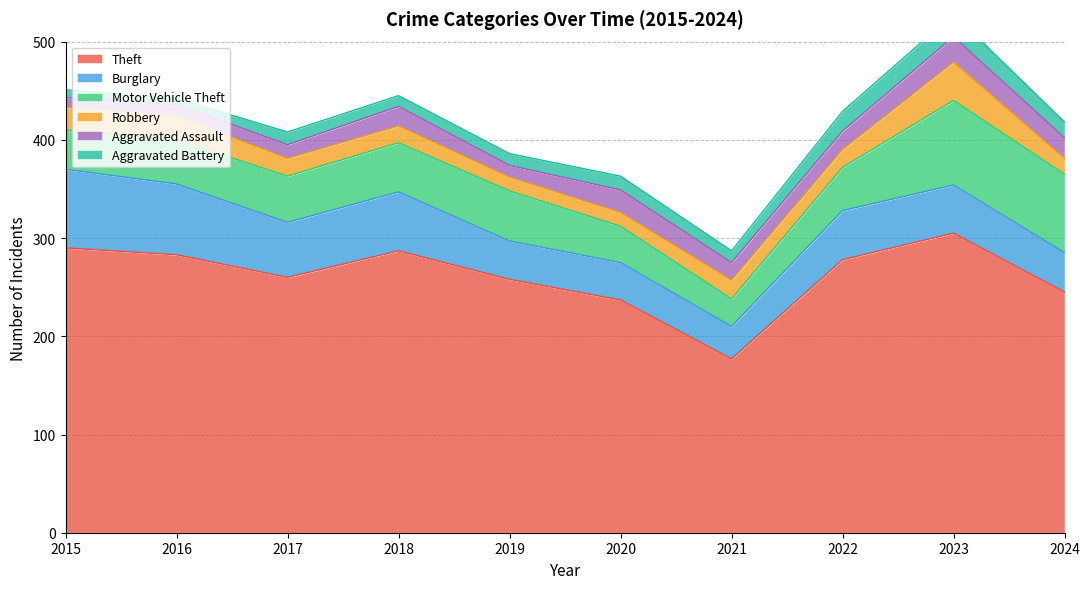

At which category does Aggravated Assault reach its first local peak?

2018